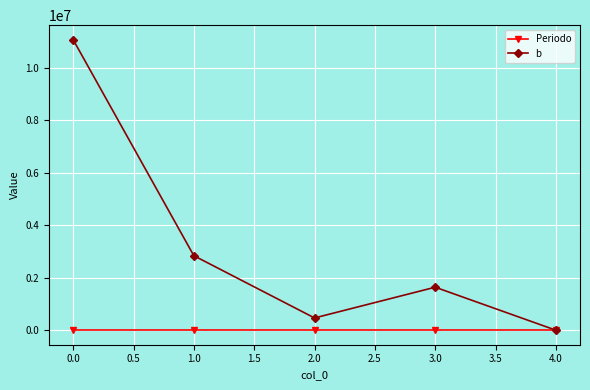

The Periodo series shows 2025.0 at 0.0. True or false?

True